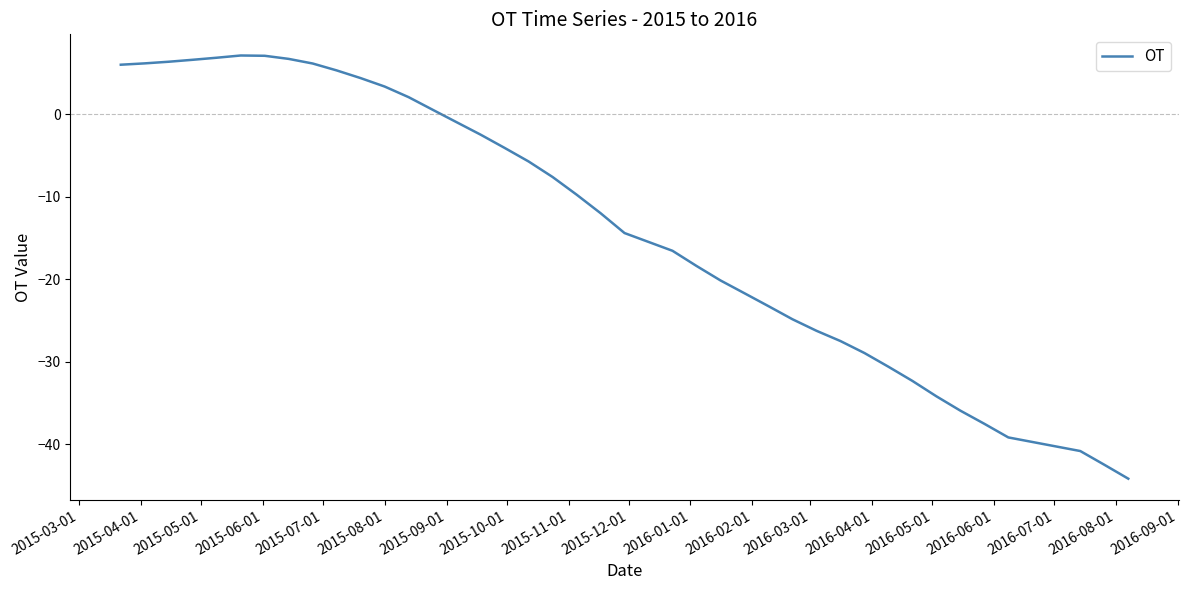

What is the minimum value shown in the chart?

-44.1